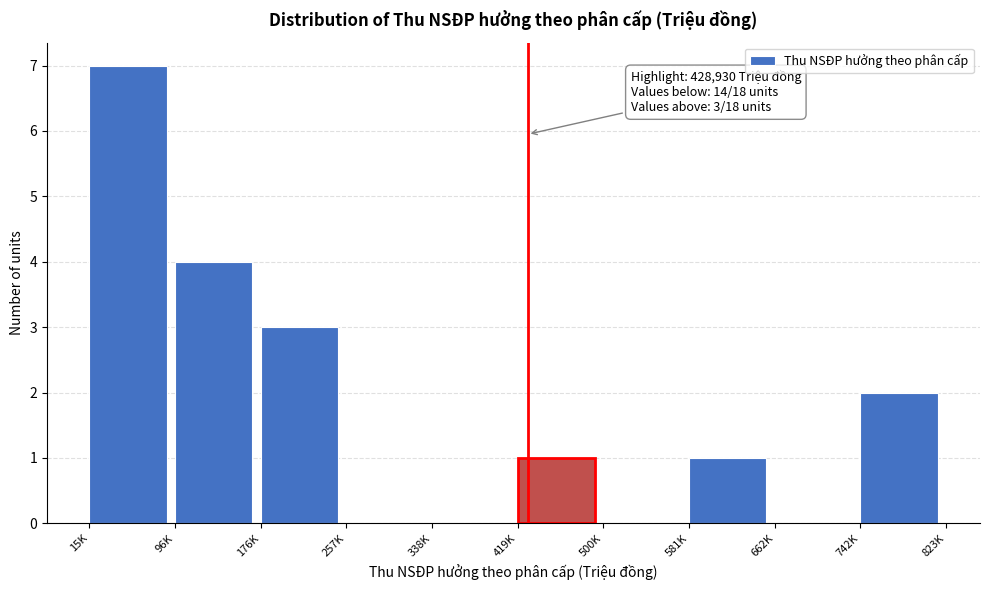

Reading left to right, extract all data points from this chart.

15K=7	96K=4	176K=3	257K=0	338K=0	419K=1	500K=0	581K=1	662K=0	742K=2